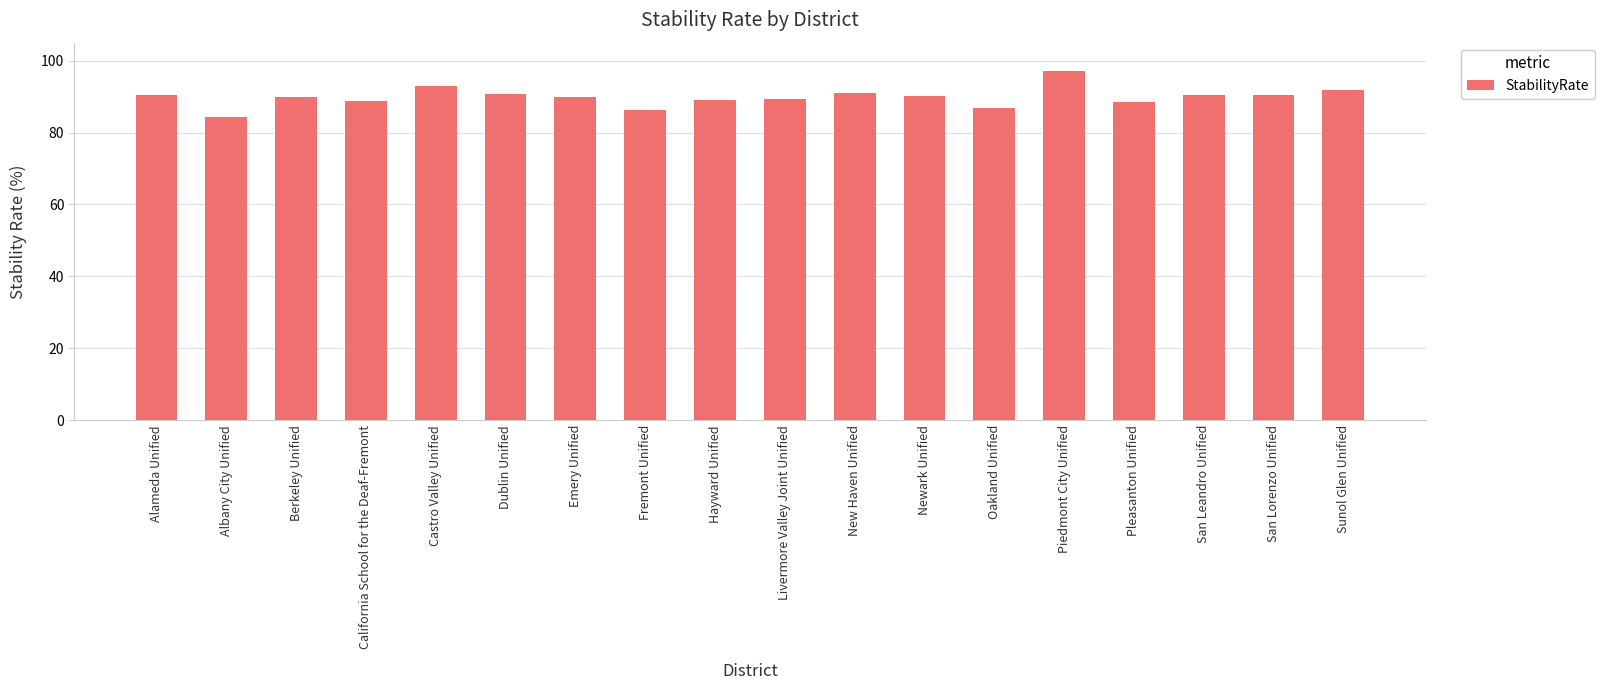

Does the chart contain stacked bars?

No